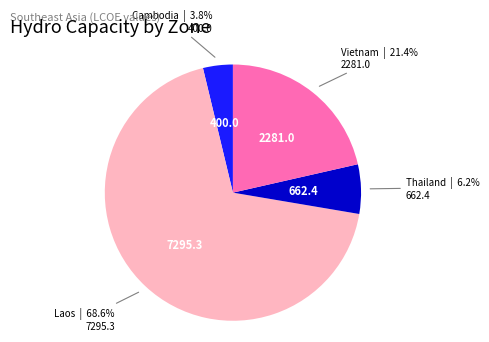

Is it true that Thailand is 6% of the pie?

True